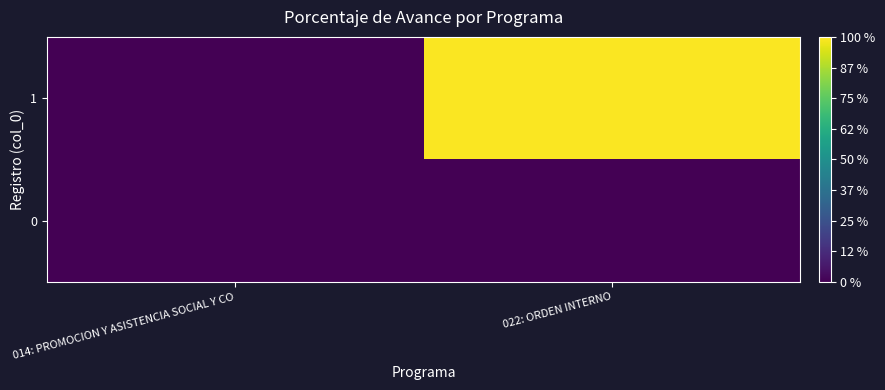

Reading left to right, transcribe all the data shown in this chart.

0: 014: PROMOCION Y ASISTENCIA SOCIAL Y CO=0.0	022: ORDEN INTERNO=0.0
1: 014: PROMOCION Y ASISTENCIA SOCIAL Y CO=0.0	022: ORDEN INTERNO=99.4